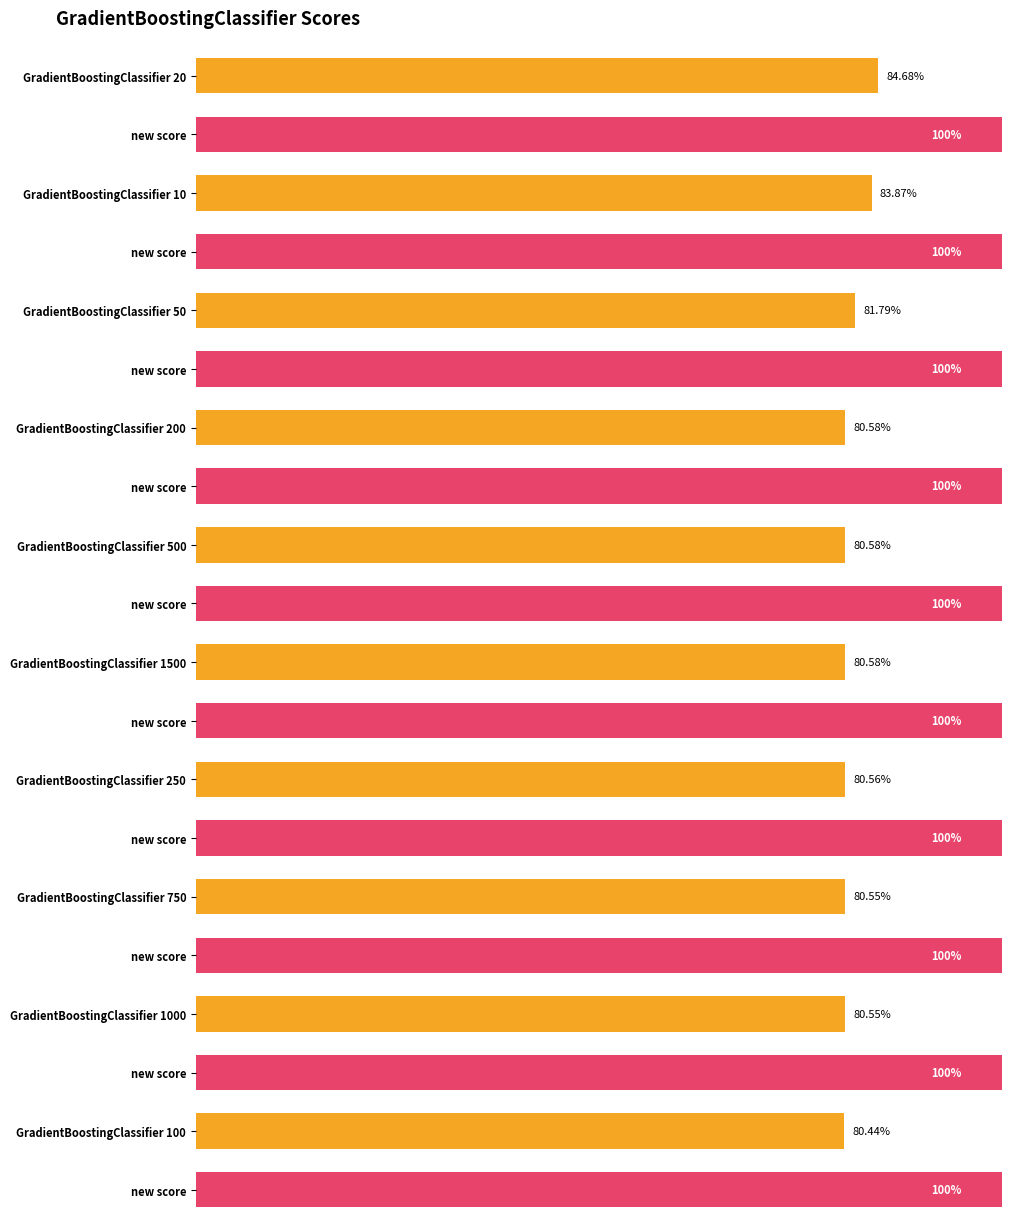

What is the label of the 3rd bar from the right?

GradientBoostingClassifier 750